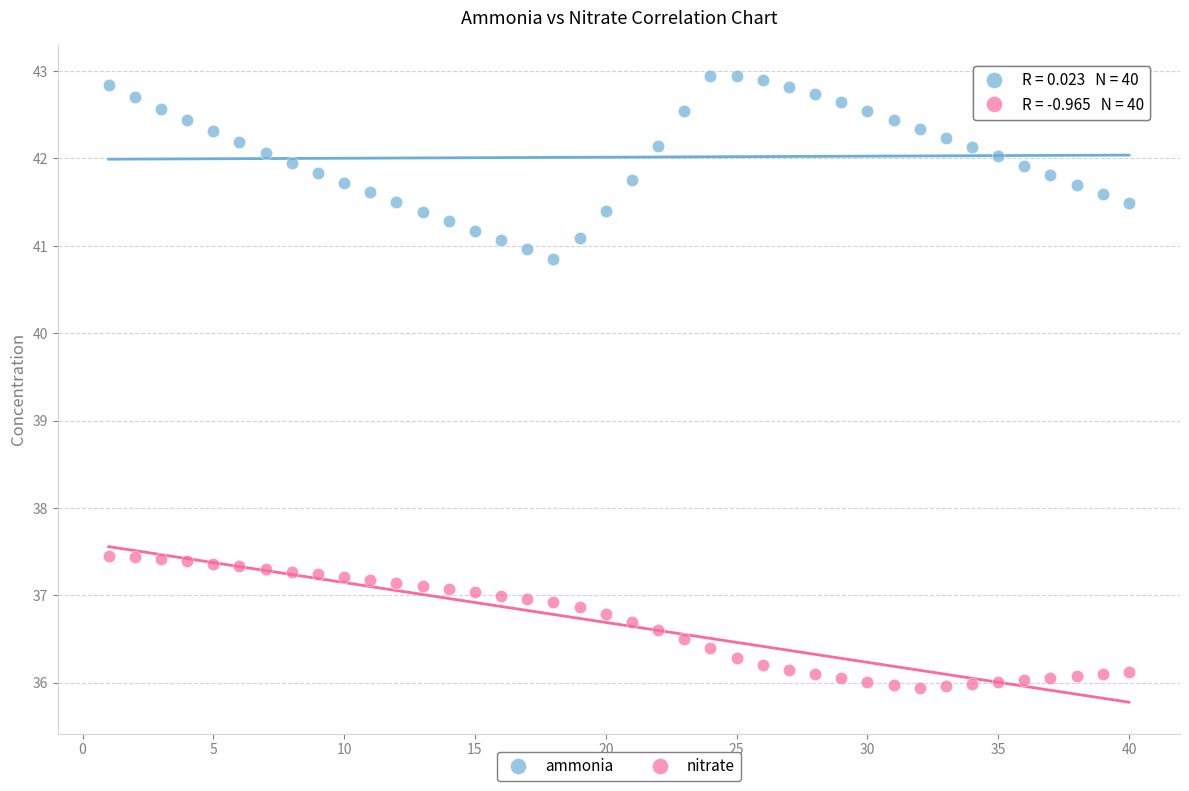

Across all data points, what is the range of X values (max minus min)?

39.0